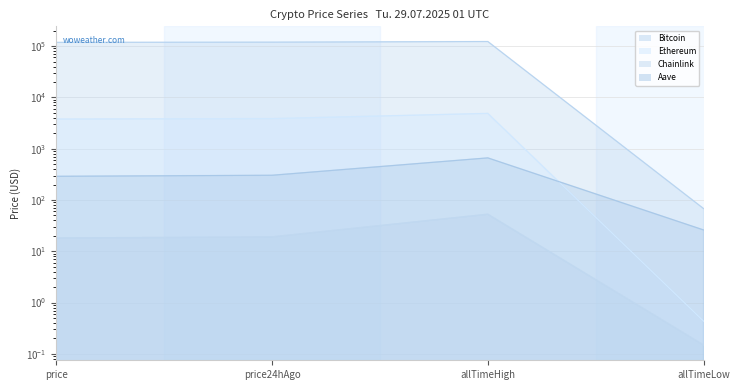

What is the value of the Bitcoin point at the 3rd from the left?

122838.0